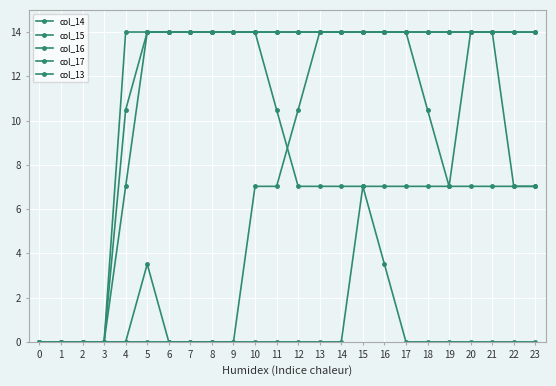

How many lines are shown in the chart?

5